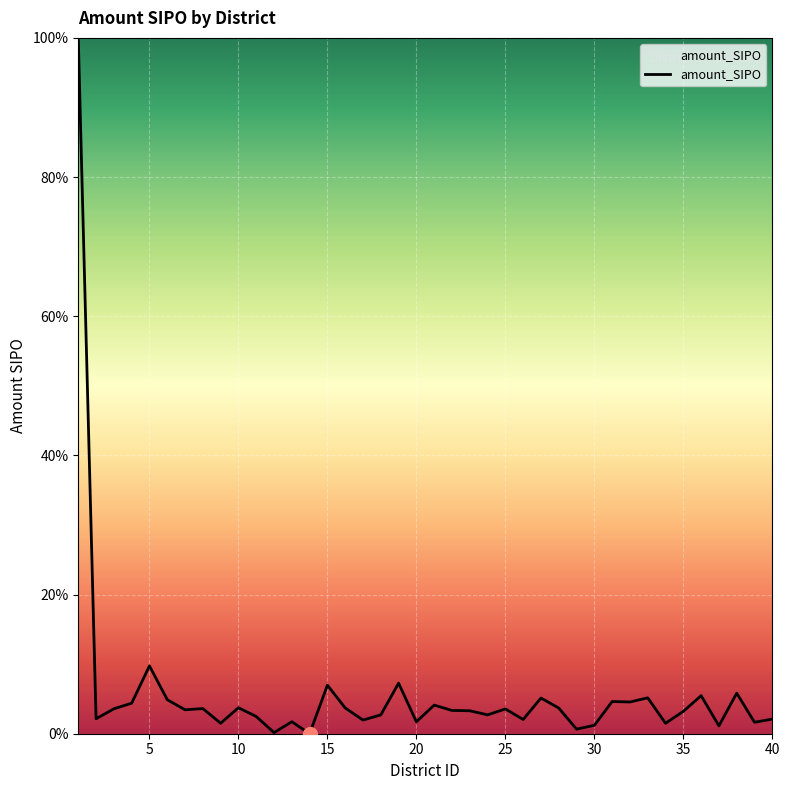

What is the maximum value shown in the chart?

100.0